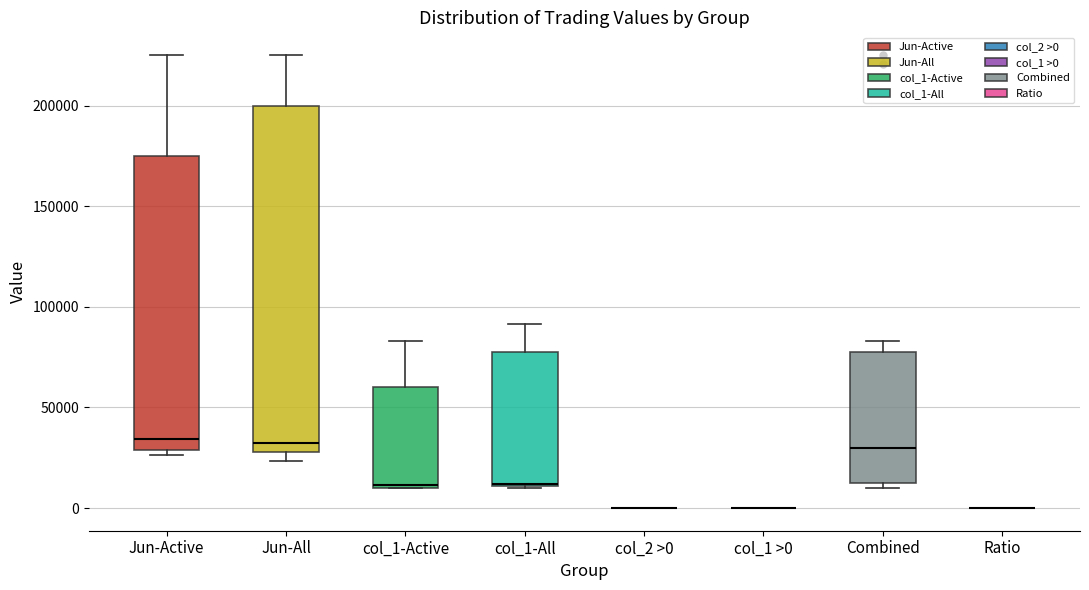

Which box is the tallest, from its lower edge to its upper edge?

Jun-All